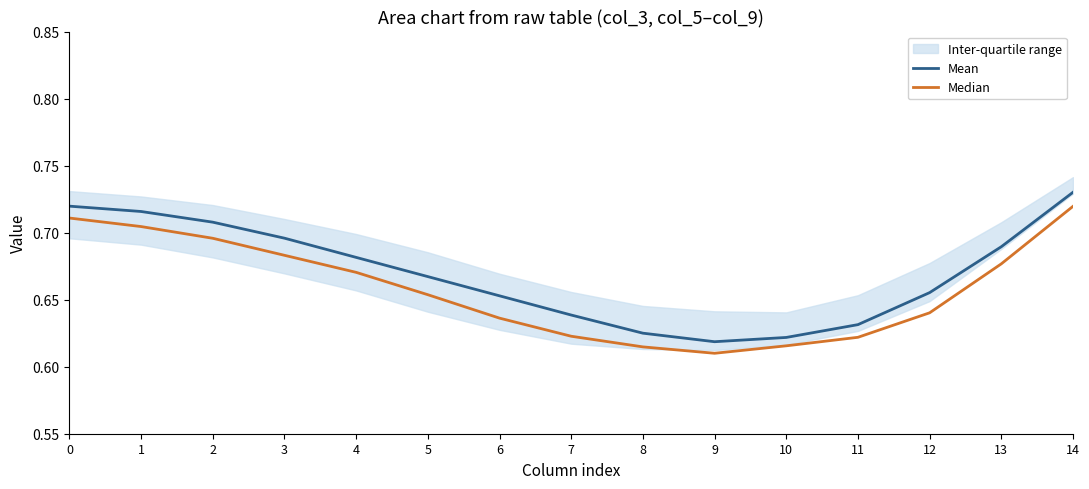

True or false: Mean has a value of 0.3 at 12.

False